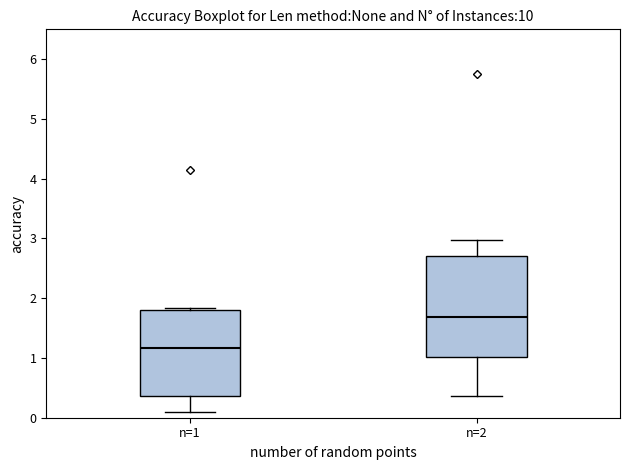

Where is the upper edge of the box for n=2 on the y-axis? The values are not printed on the chart, so give them approximately, as read against the axis.

2.7